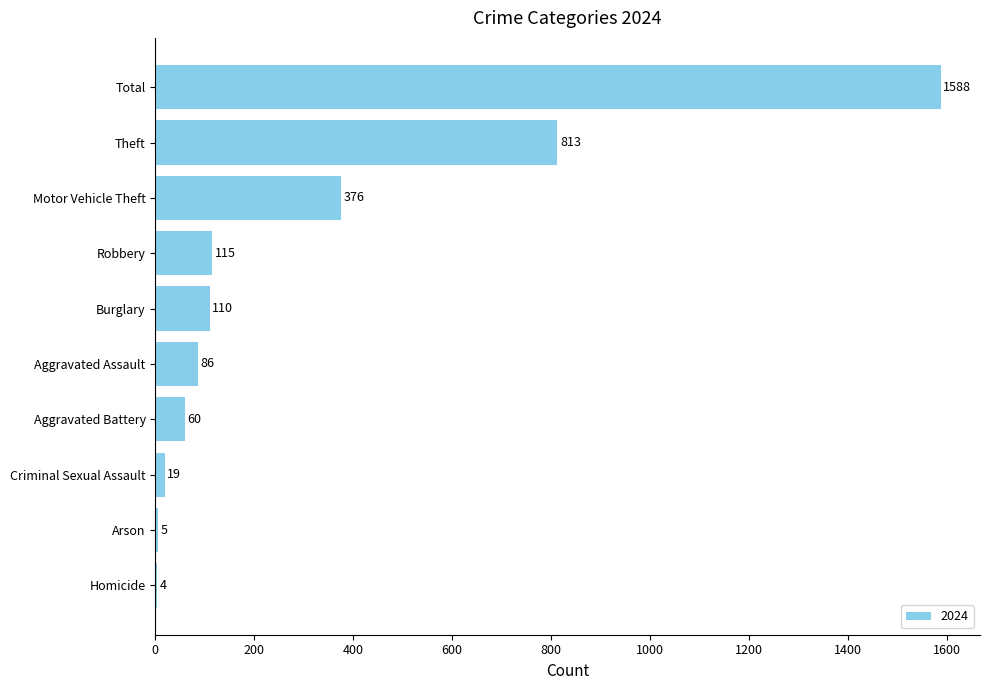

Is it true that the value at Arson is 5?

True